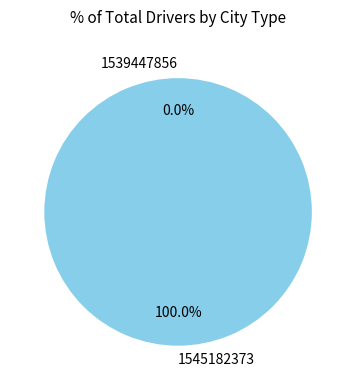

Is the sum of 1539447856 and 1545182373 greater than half?

Yes